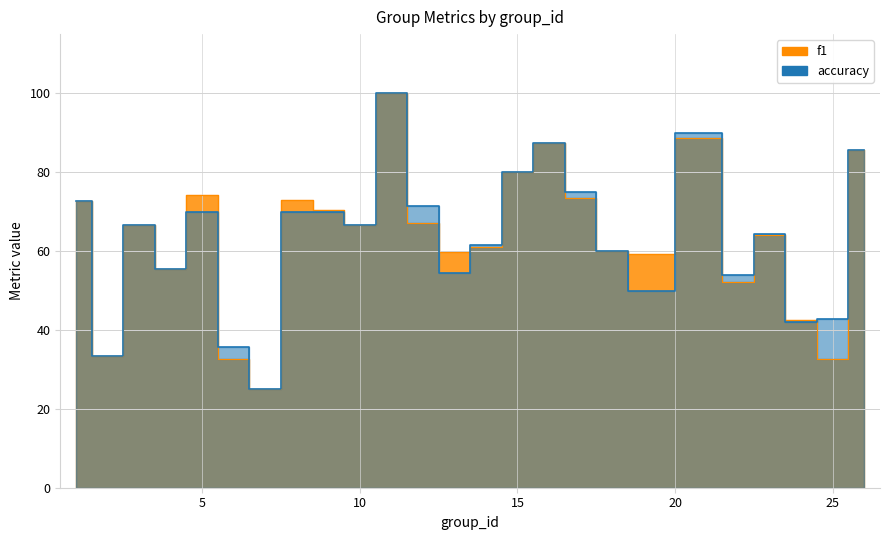

Between 1 and 11, which series saw the biggest shift?

f1